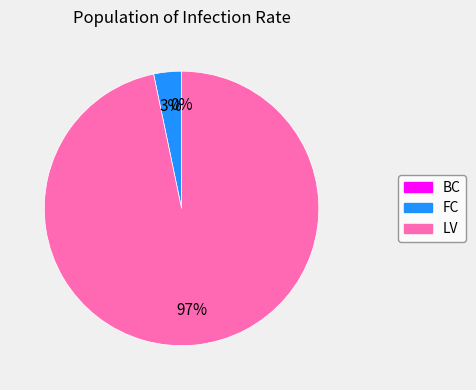

To the nearest percent, what percentage of the pie is LV?

97%